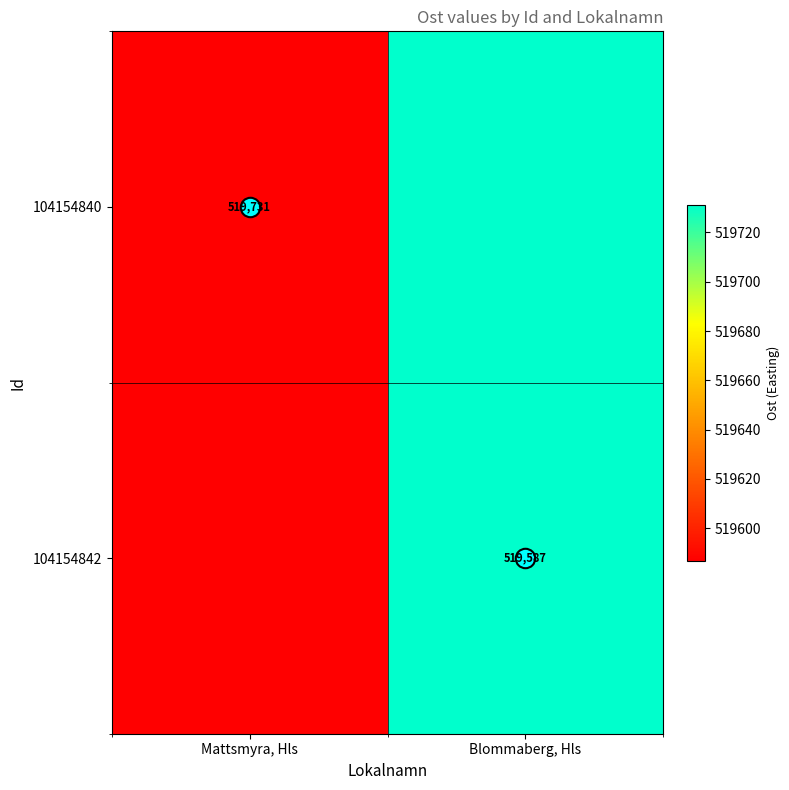

How many values in the 104154842 series exceed 519731?

1